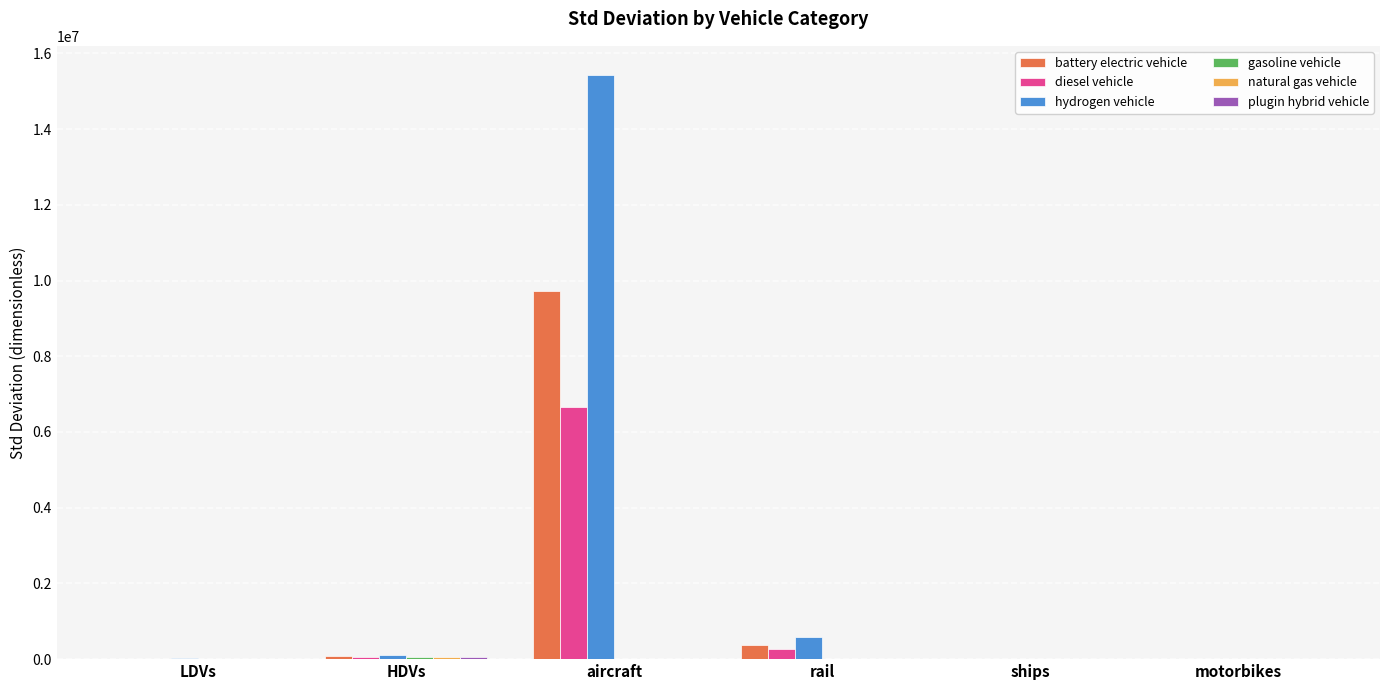

The battery electric vehicle series shows 375357.5 at rail. True or false?

True